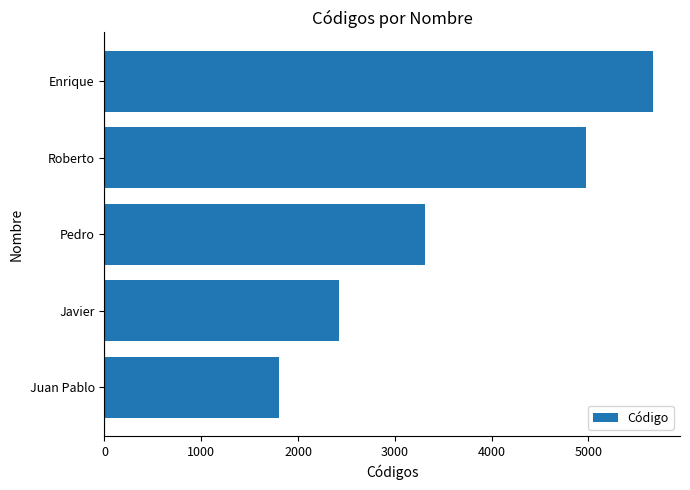

List the labels in order of value, largest first.

Enrique, Roberto, Pedro, Javier, Juan Pablo